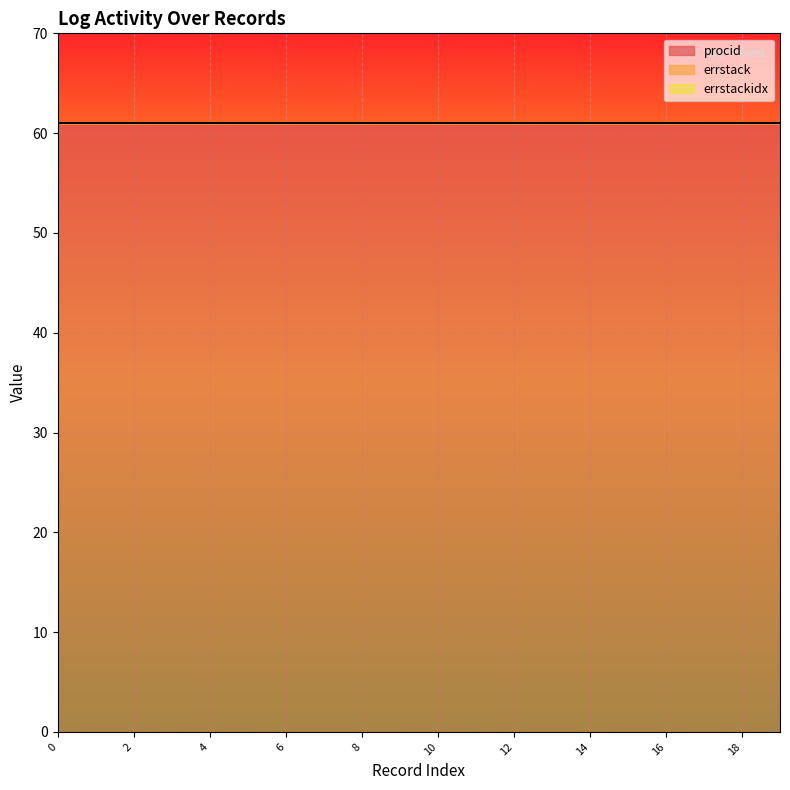

Count the number of data series in this chart.

3